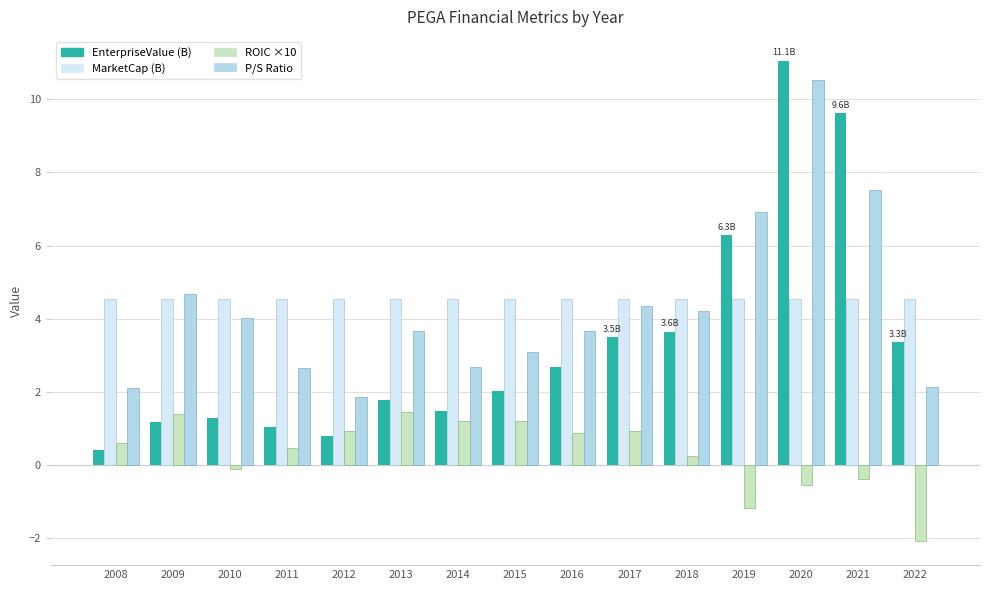

List the series in order of their peak value, lowest first.

ROIC ×10, MarketCap (B), P/S Ratio, EnterpriseValue (B)